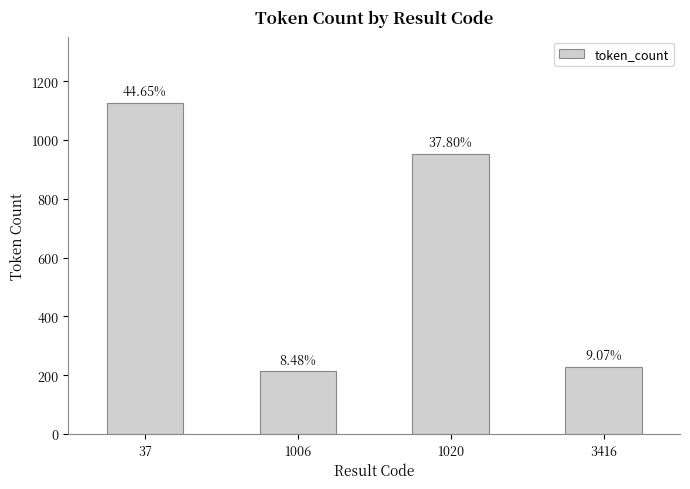

Approximately how many times larger is the value at 1020 compared to 1006?

4.5